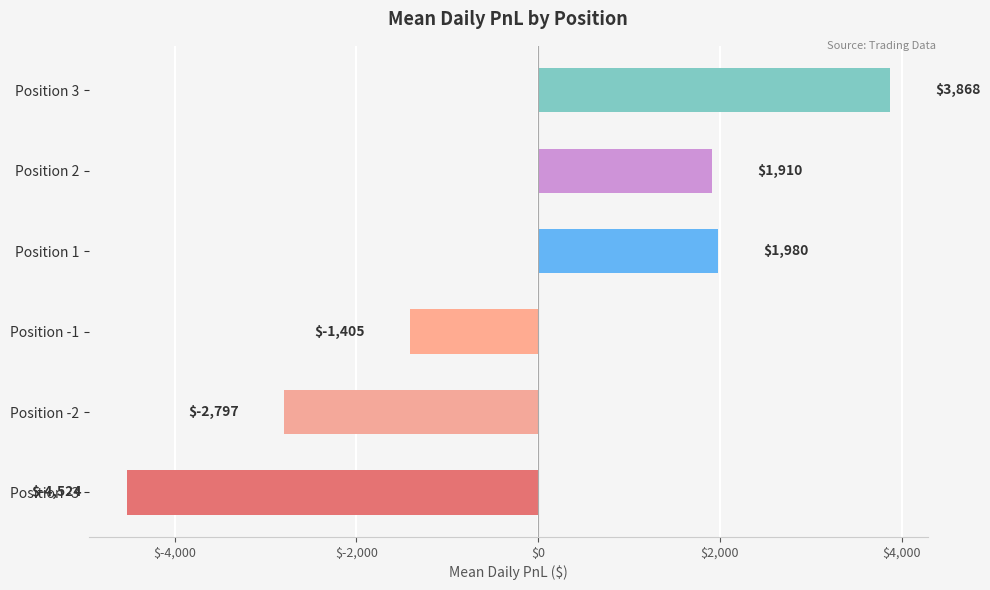

Rank the categories by value from lowest to highest.

Position -3, Position -2, Position -1, Position 2, Position 1, Position 3